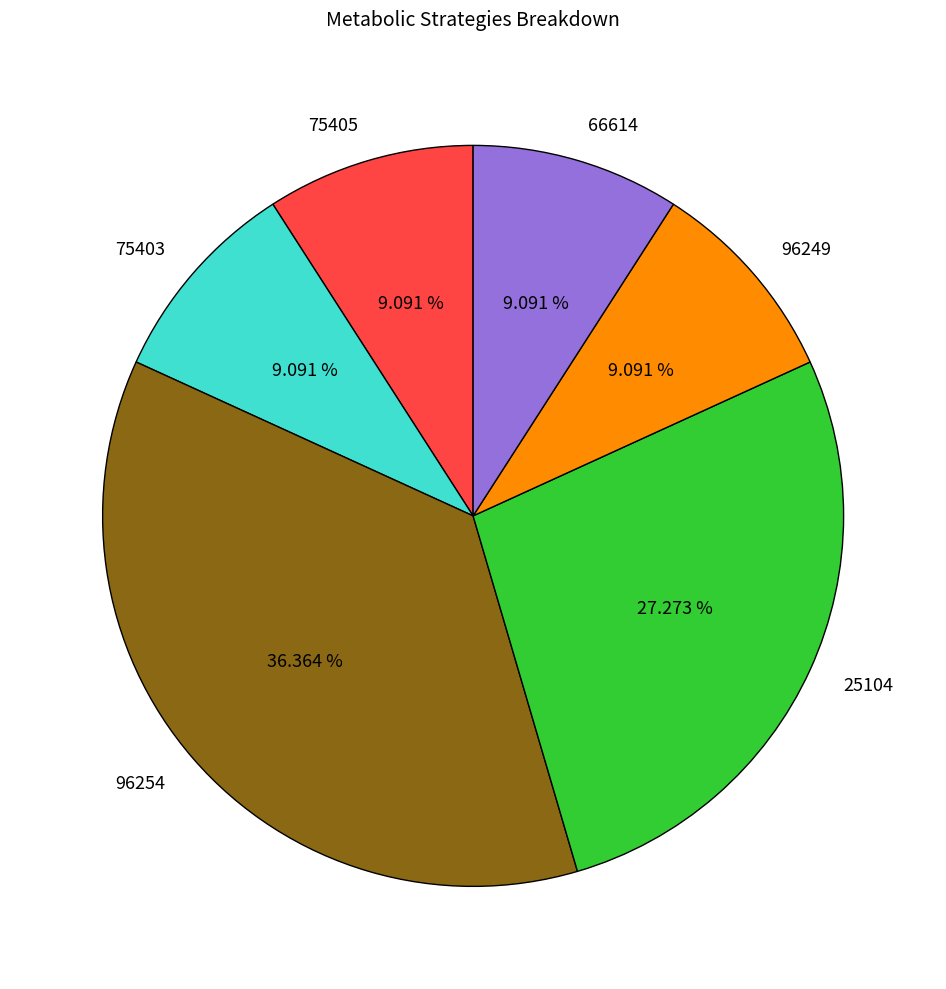

Approximately how many times larger is the value at 75403 compared to 75405?

1.0